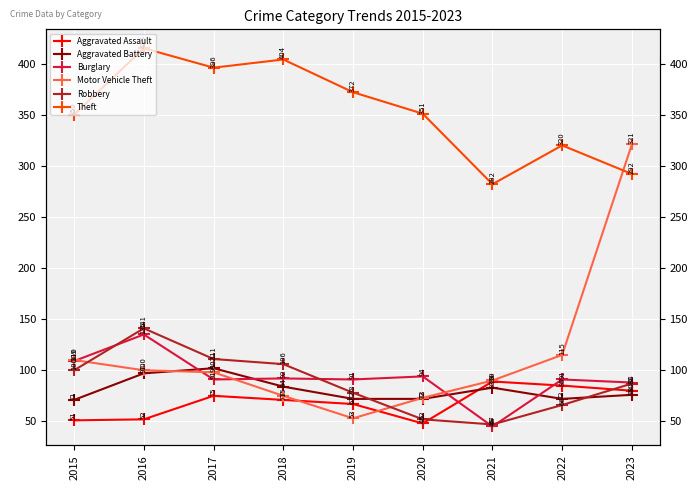

Reading right to left, transcribe all the data shown in this chart.

Aggravated Assault: 2023=80	2022=85	2021=89	2020=48	2019=67	2018=71	2017=75	2016=52	2015=51
Aggravated Battery: 2023=76	2022=72	2021=83	2020=72	2019=72	2018=84	2017=102	2016=97	2015=71
Burglary: 2023=88	2022=91	2021=45	2020=94	2019=91	2018=92	2017=91	2016=135	2015=109
Motor Vehicle Theft: 2023=321	2022=115	2021=90	2020=73	2019=53	2018=75	2017=98	2016=100	2015=110
Robbery: 2023=87	2022=66	2021=47	2020=52	2019=78	2018=106	2017=111	2016=141	2015=100
Theft: 2023=292	2022=320	2021=282	2020=351	2019=372	2018=404	2017=396	2016=415	2015=350